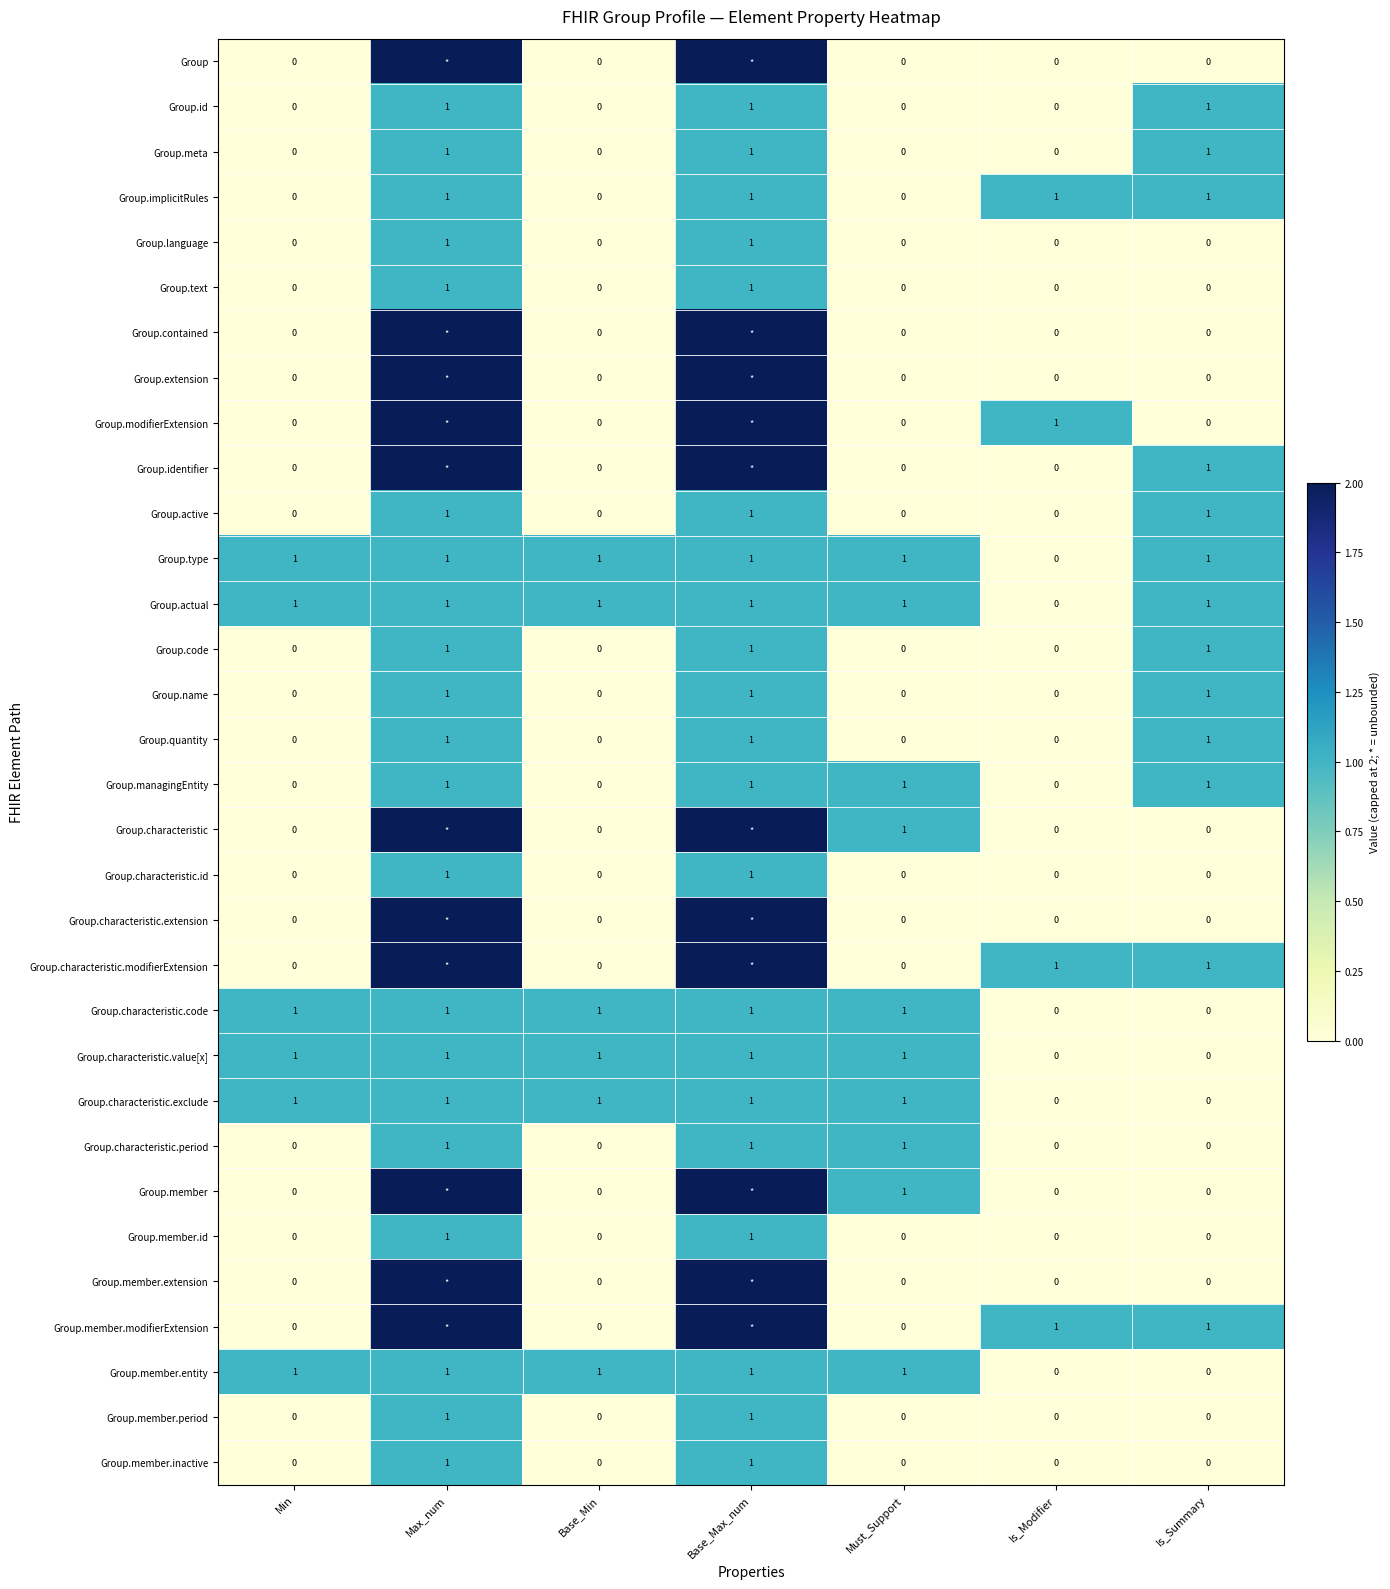

How many Group.type values are between 1 and 2?

6